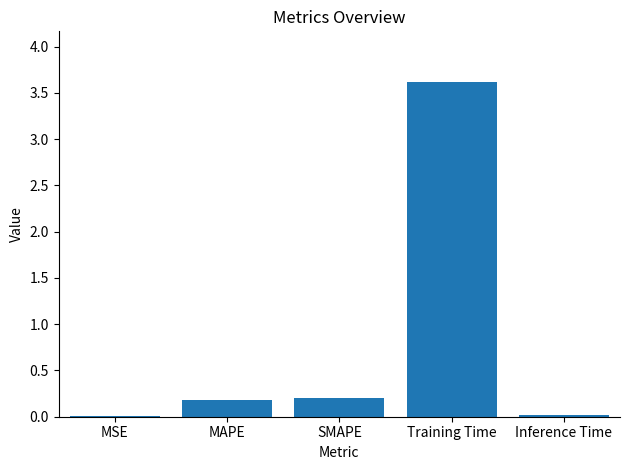

What is the maximum value shown in the chart?

3.6